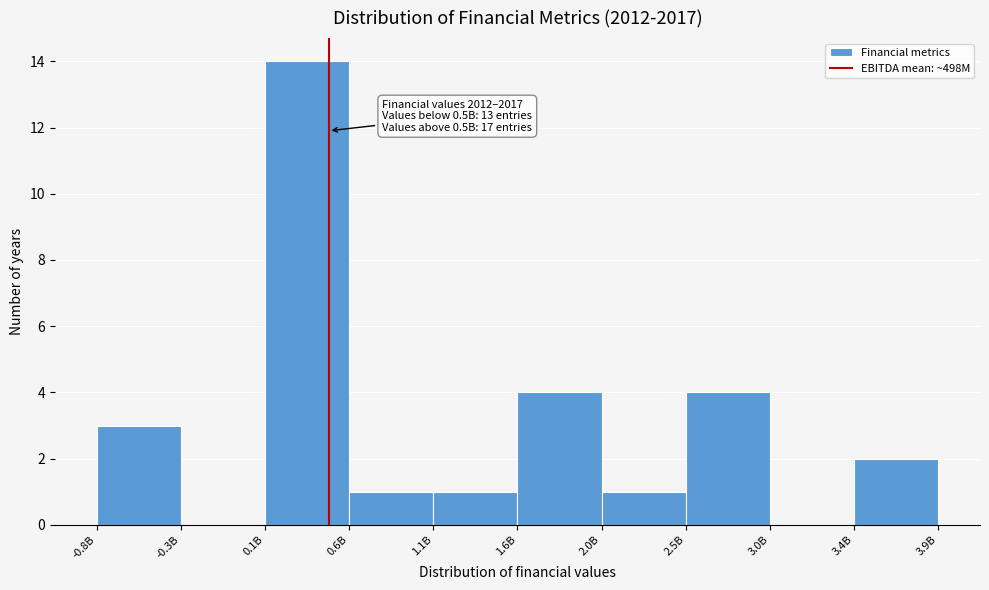

Reading left to right, extract all data points from this chart.

-0.8B=3	-0.3B=0	0.1B=14	0.6B=1	1.1B=1	1.6B=4	2.0B=1	2.5B=4	3.0B=0	3.9B=2